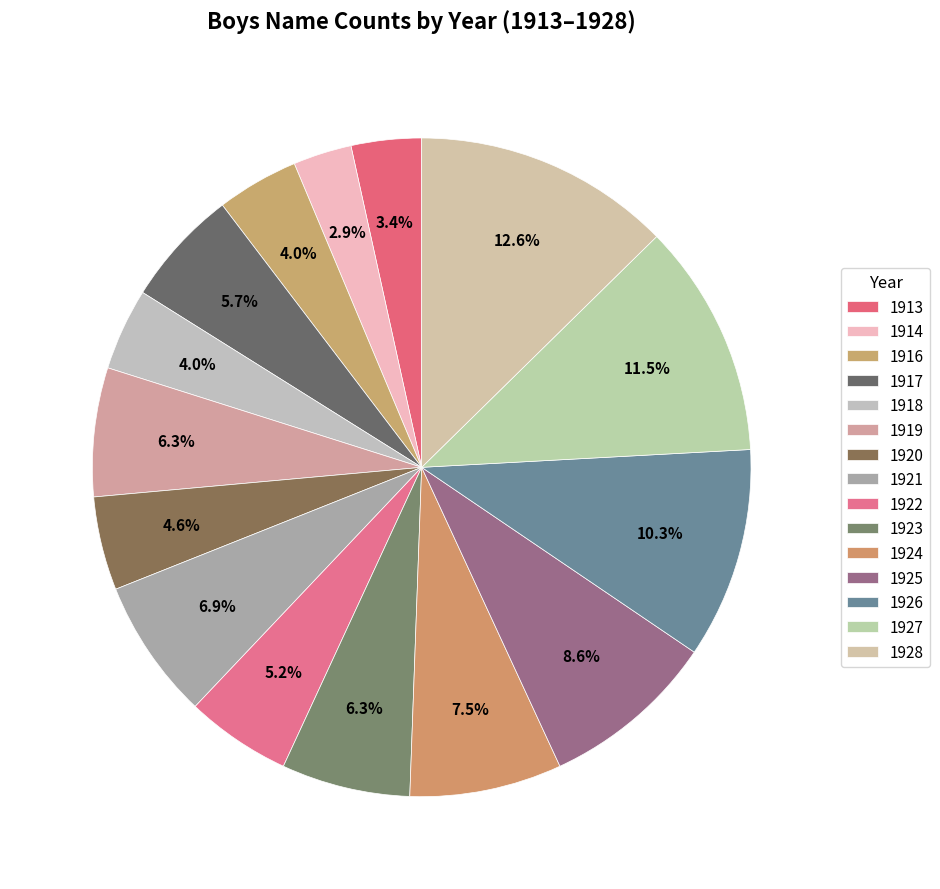

Rank the categories by value from lowest to highest.

1914, 1913, 1916, 1918, 1920, 1922, 1917, 1919, 1923, 1921, 1924, 1925, 1926, 1927, 1928